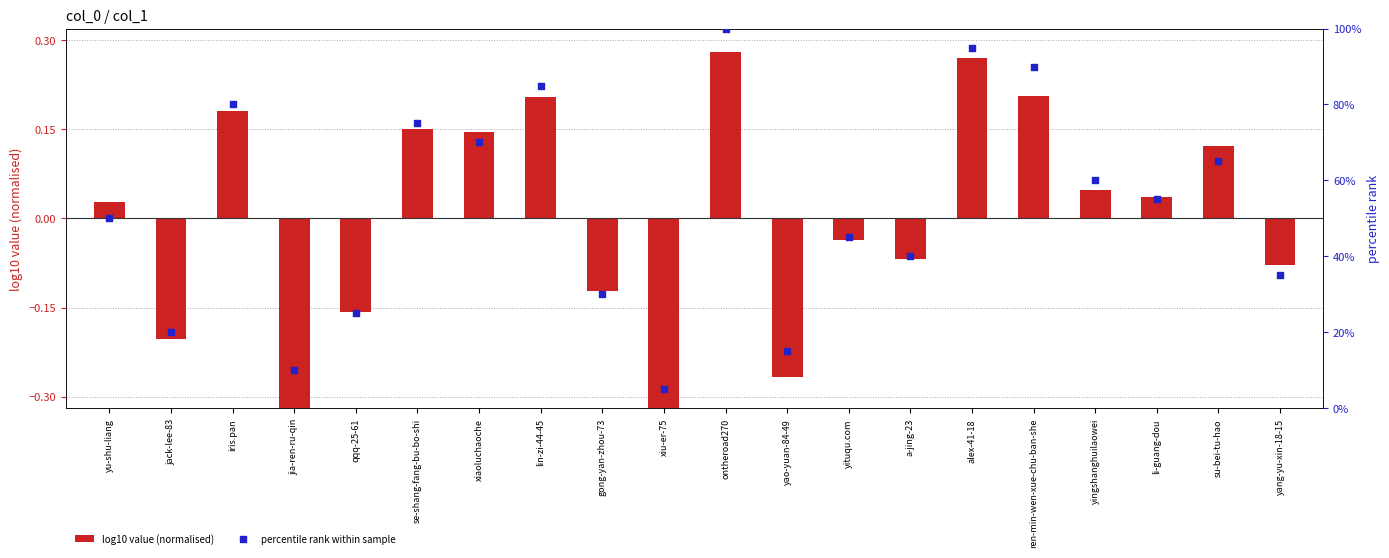

At how many categories does at least one series exceed 58?

9